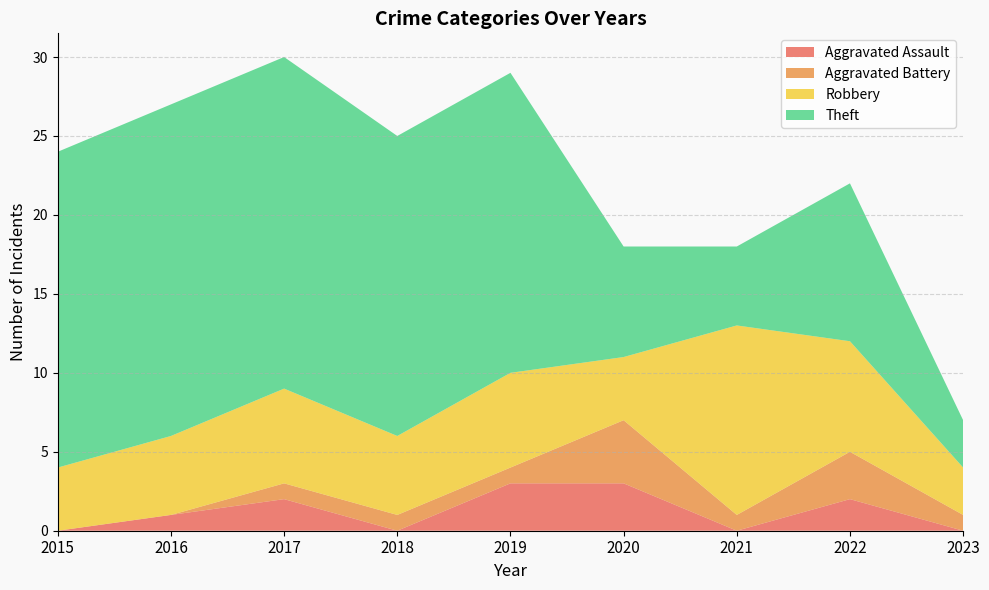

Reading left to right, list all the values displayed in this chart.

Aggravated Assault: 2015=0	2016=1	2017=2	2018=0	2019=3	2020=3	2021=0	2022=2	2023=0
Aggravated Battery: 2015=0	2016=0	2017=1	2018=1	2019=1	2020=4	2021=1	2022=3	2023=1
Robbery: 2015=4	2016=5	2017=6	2018=5	2019=6	2020=4	2021=12	2022=7	2023=3
Theft: 2015=20	2016=21	2017=21	2018=19	2019=19	2020=7	2021=5	2022=10	2023=3